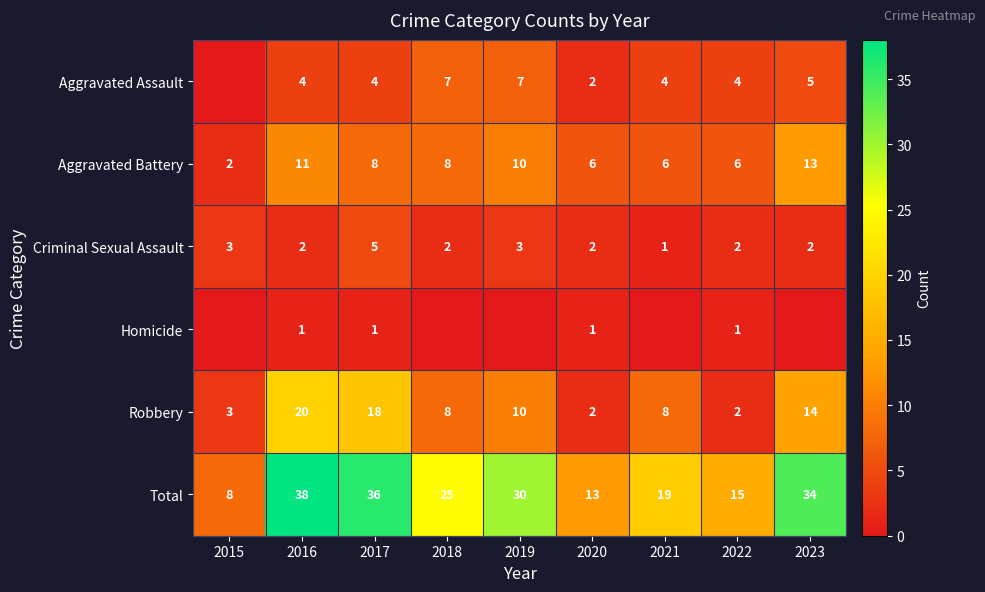

Which has a higher value, 2022 or 2017?

2022